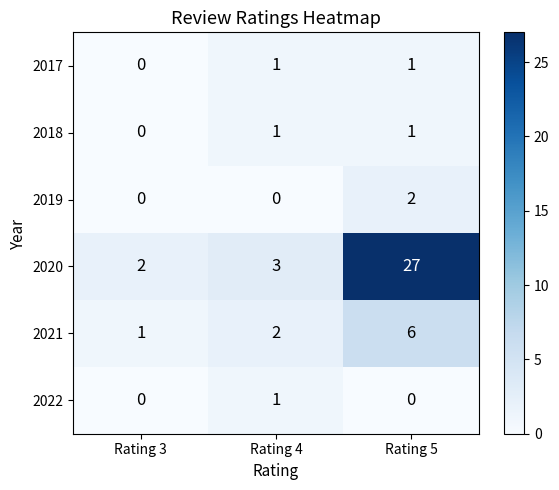

Is it true that 2017 equals 0 at Rating 3?

True